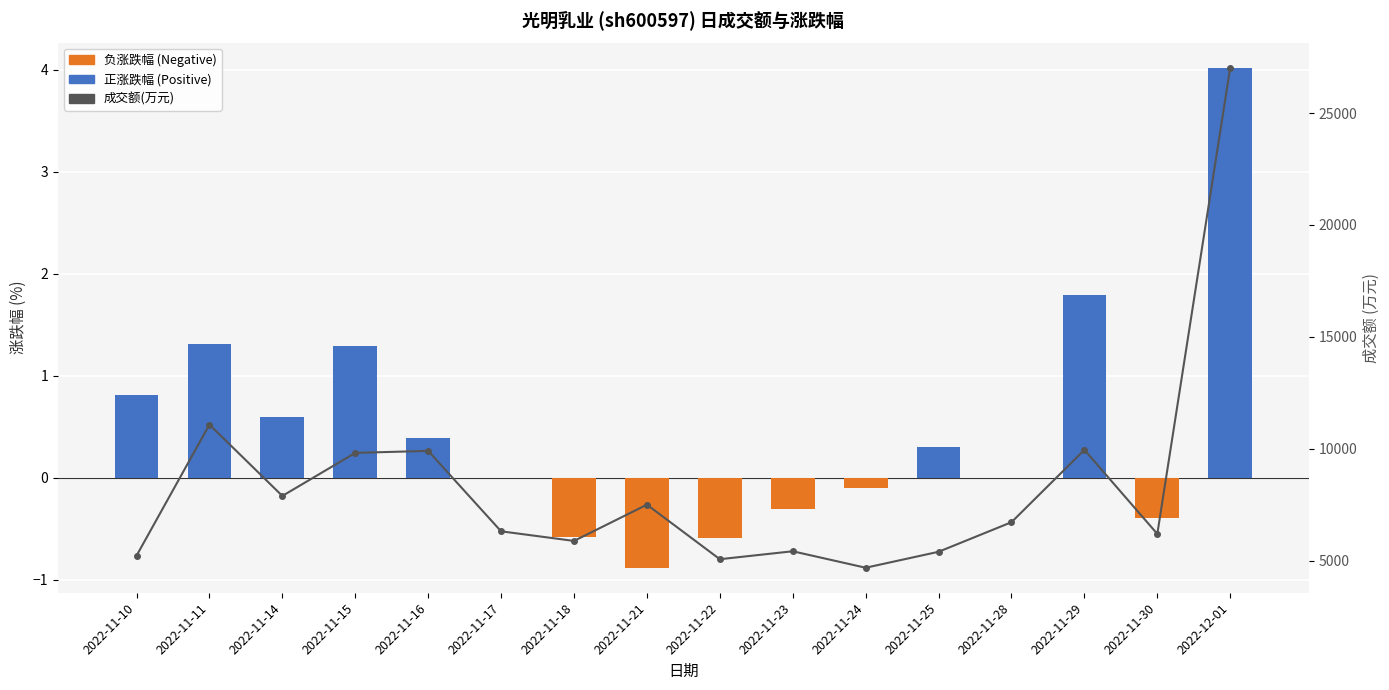

What position from the right is 2022-11-21?

9